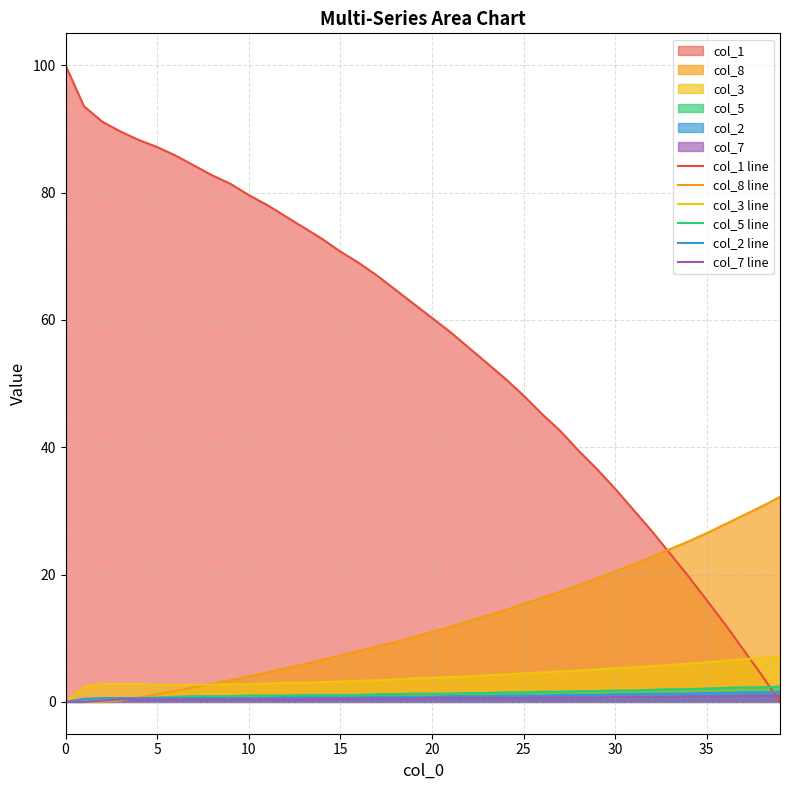

What is the difference between the highest and lowest values at 15?

70.2